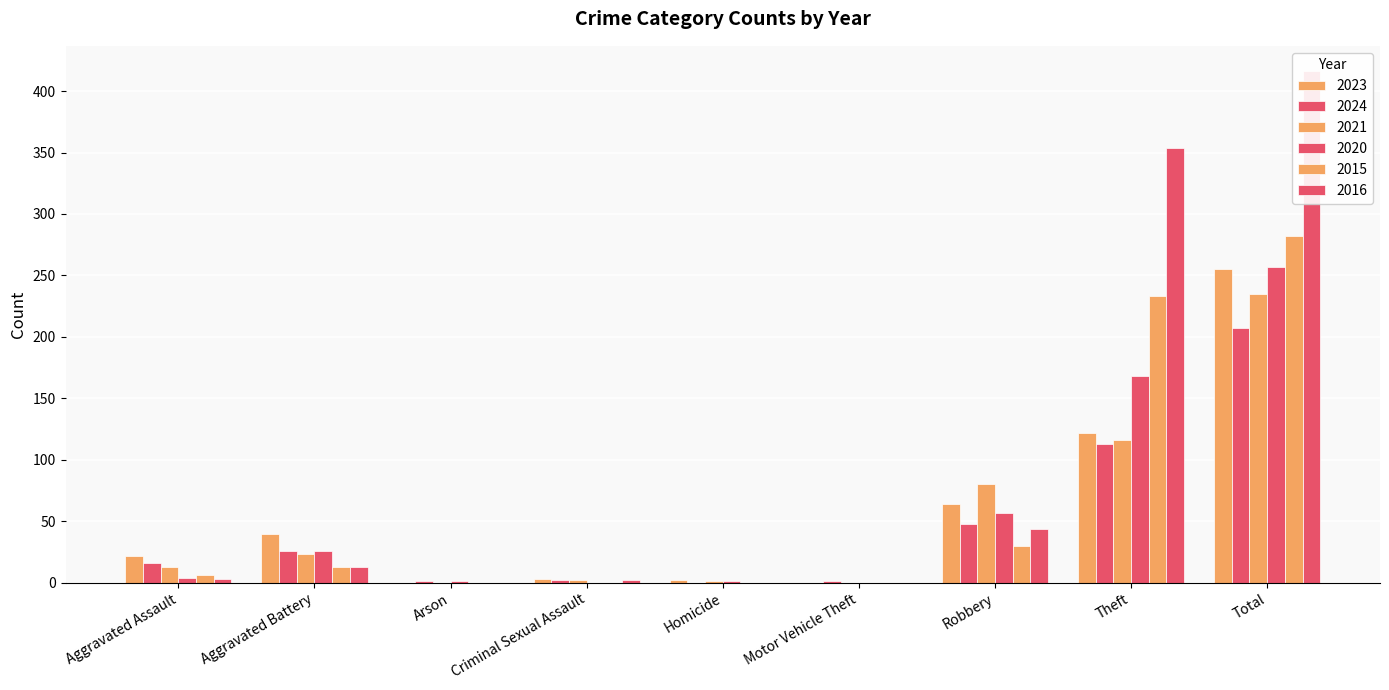

At how many categories does at least one series exceed 331?

2